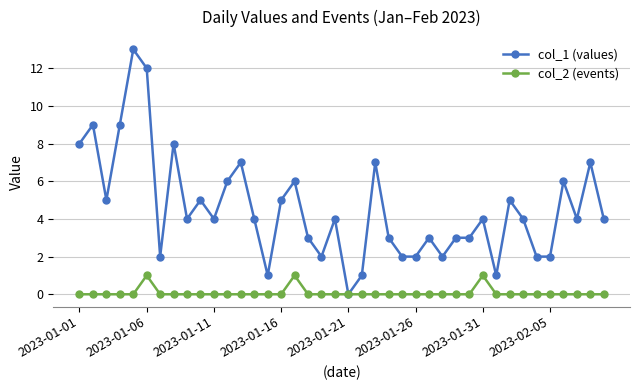

Does the chart have visible grid lines?

Yes